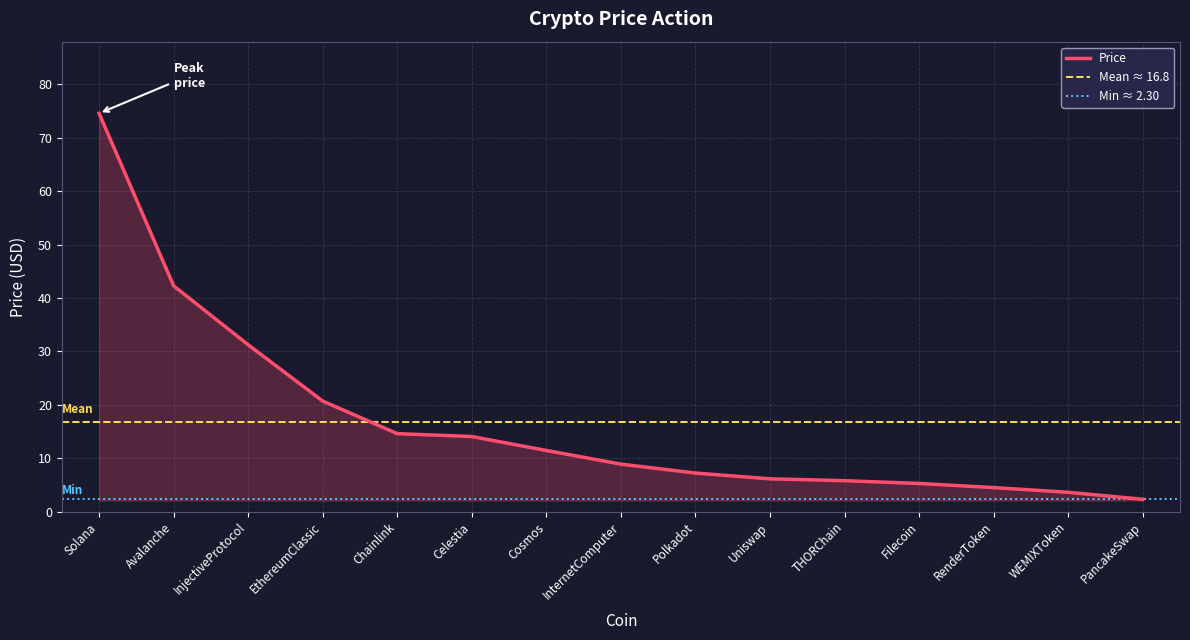

The value at RenderToken is 5.9. True or false?

False